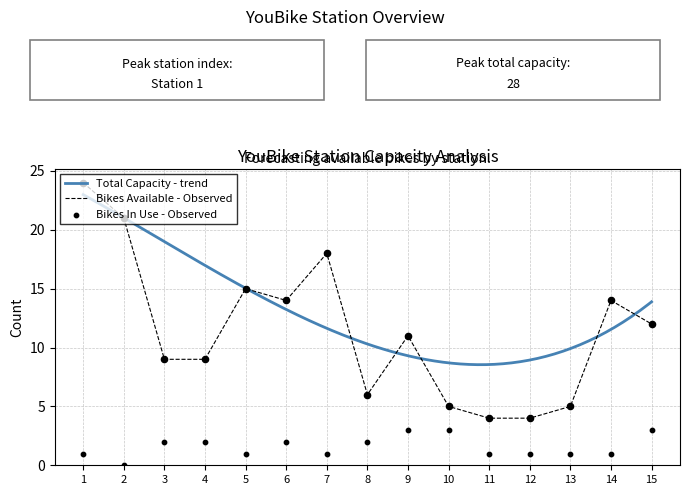

At which category is the sum across all series the highest?

1